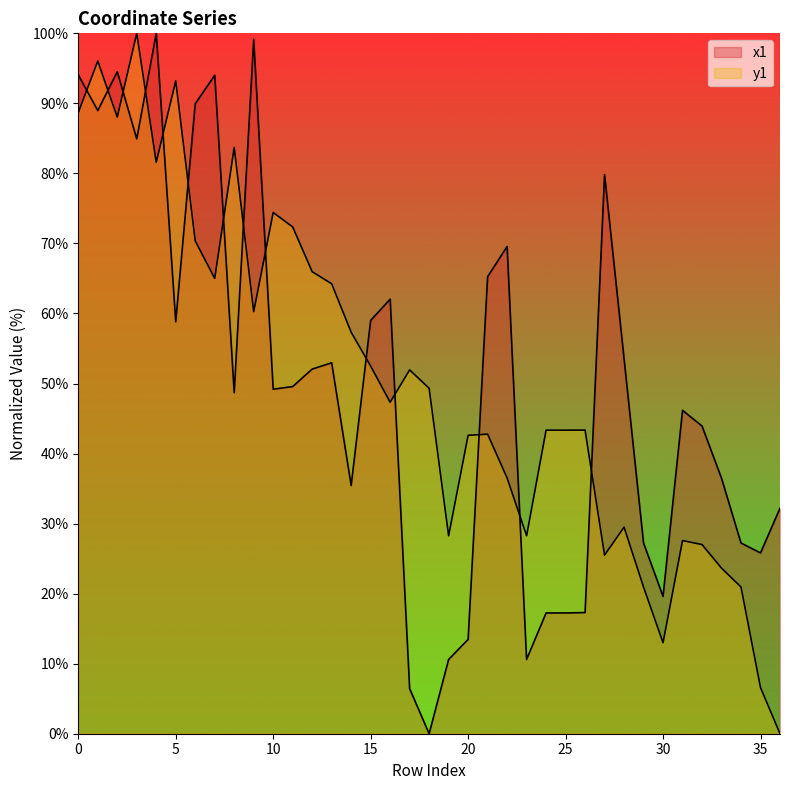

At how many categories does at least one series exceed 56?

20